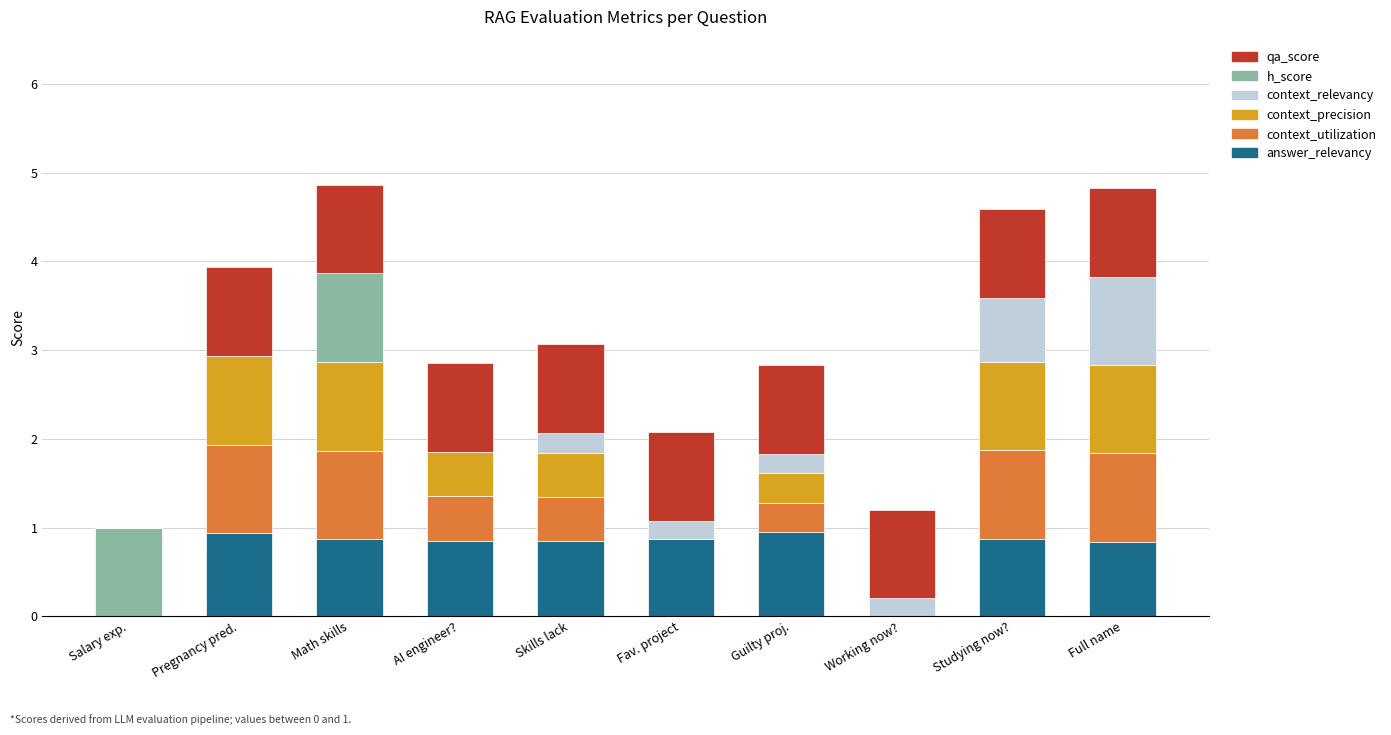

Is it true that answer_relevancy equals 0.0 at Working now??

True